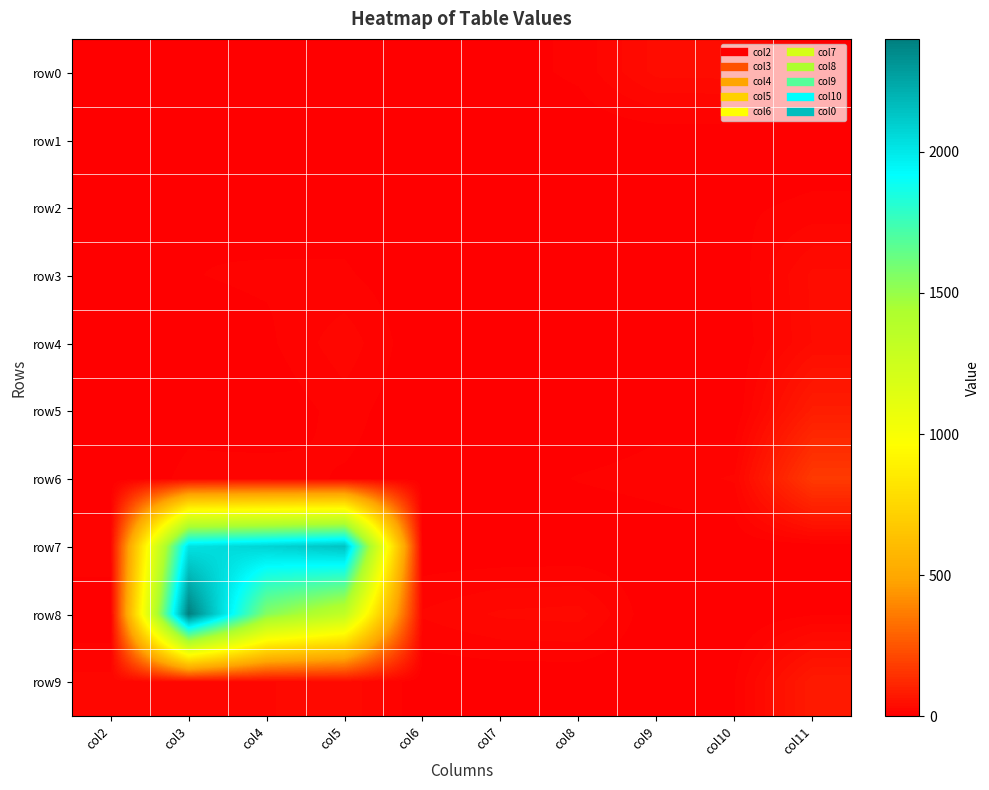

What is the difference between the highest and lowest values at col5?

2141